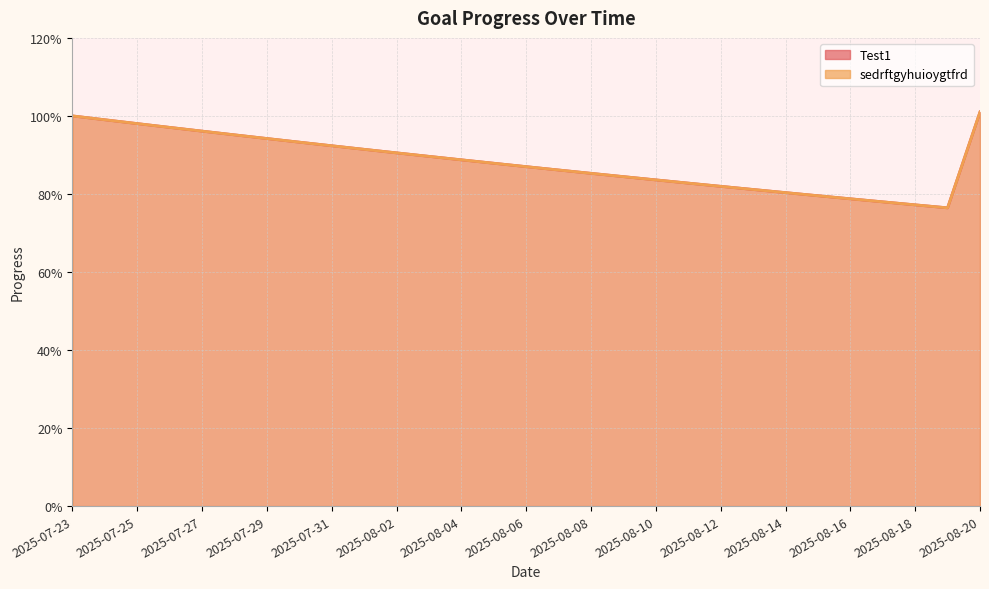

Between 2025-08-02 and 2025-08-08, which is larger?

2025-08-02